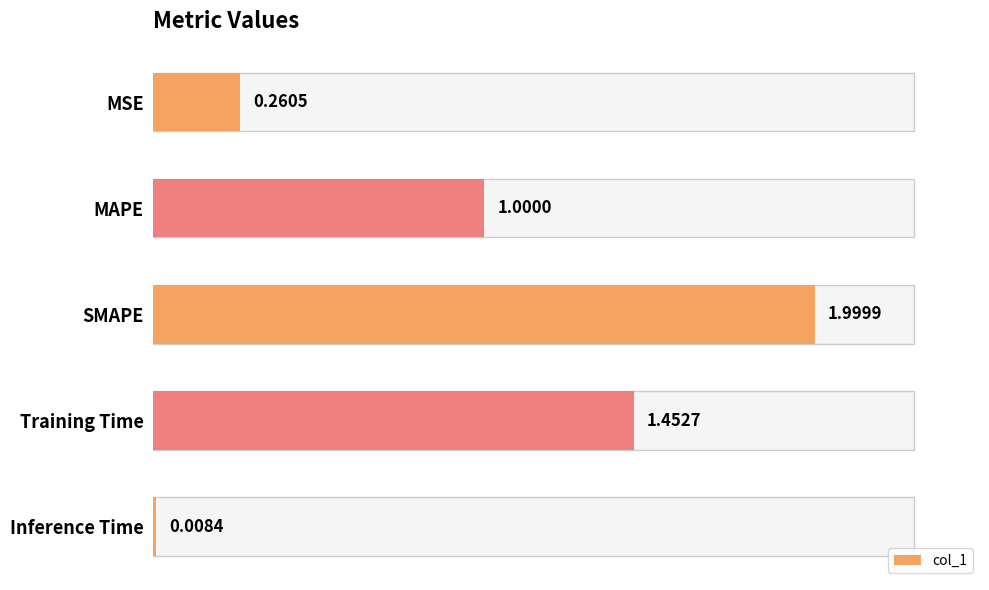

How many bars are there in total?

5